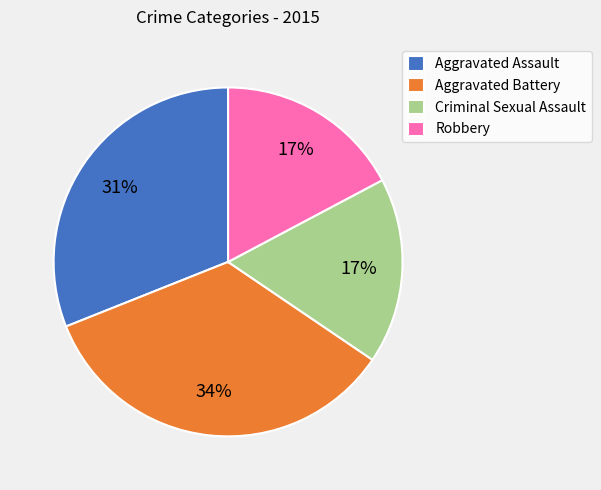

Do Robbery and Criminal Sexual Assault together represent more than half of the pie?

No